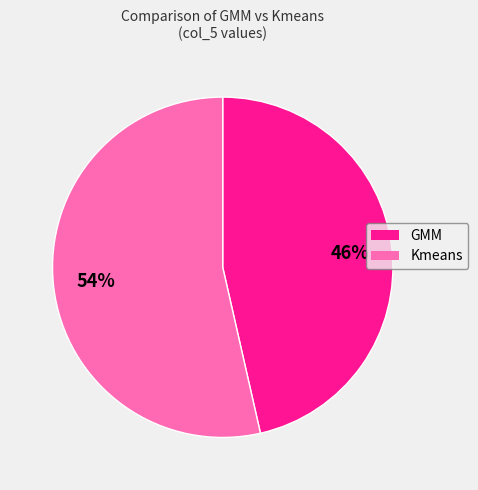

The GMM slice represents 55% of the pie. True or false?

False